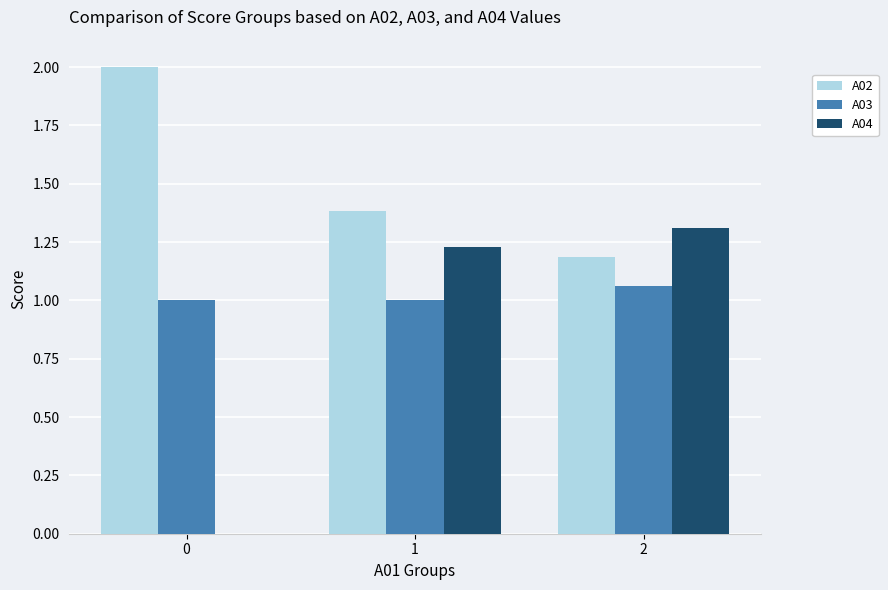

What is the greatest value displayed?

2.0